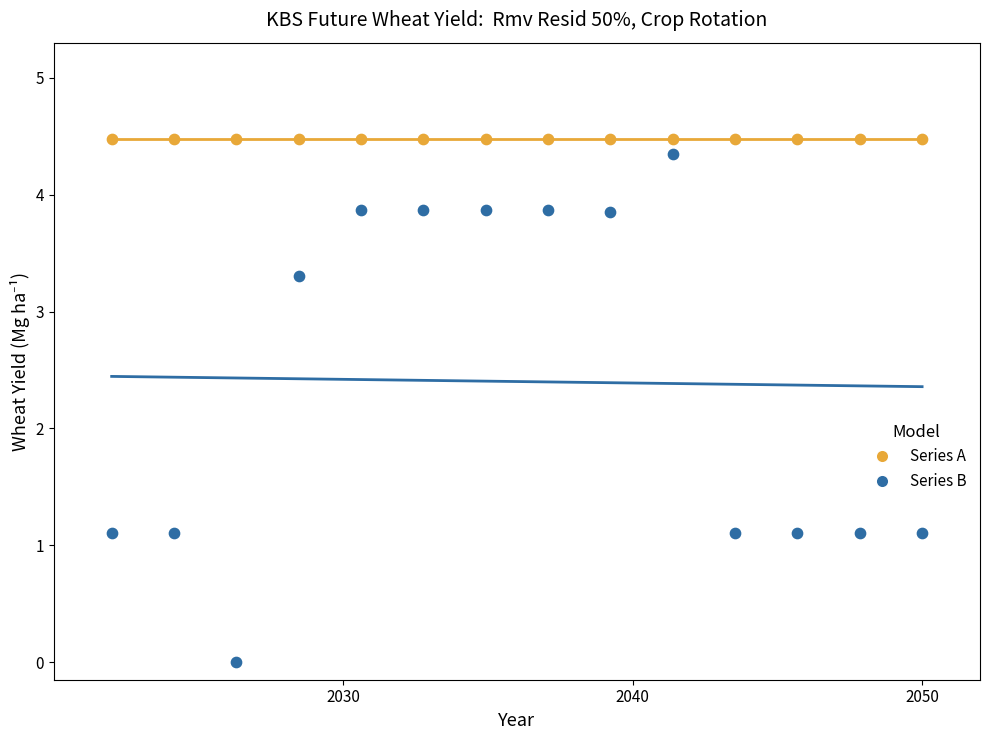

Which series reaches the minimum Y coordinate?

Series B